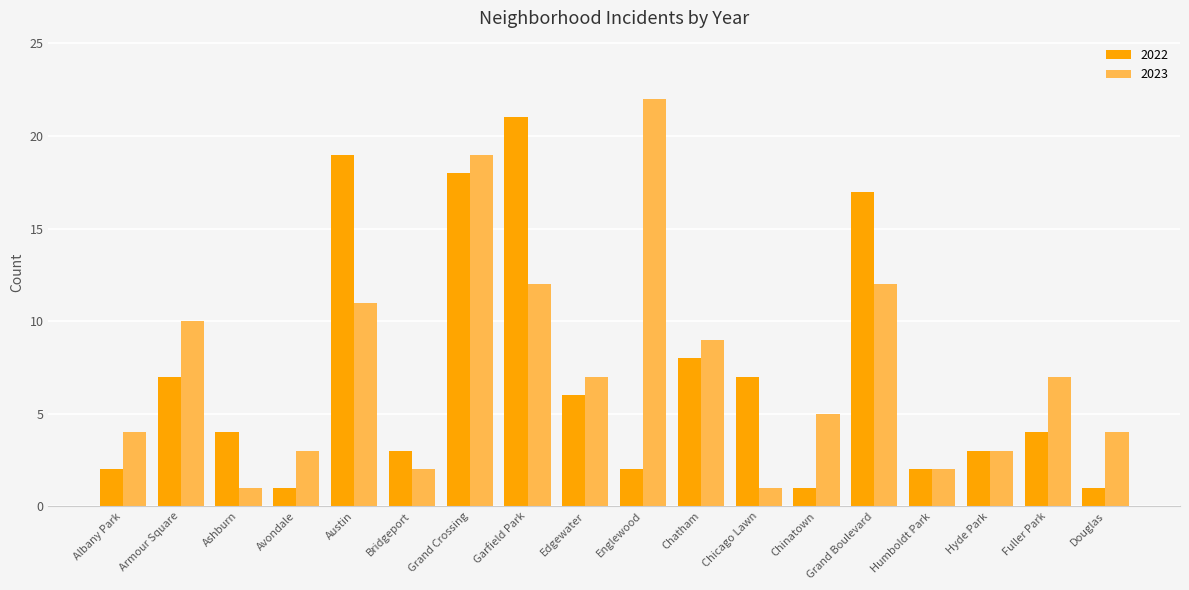

How many distinct data groups are displayed?

2